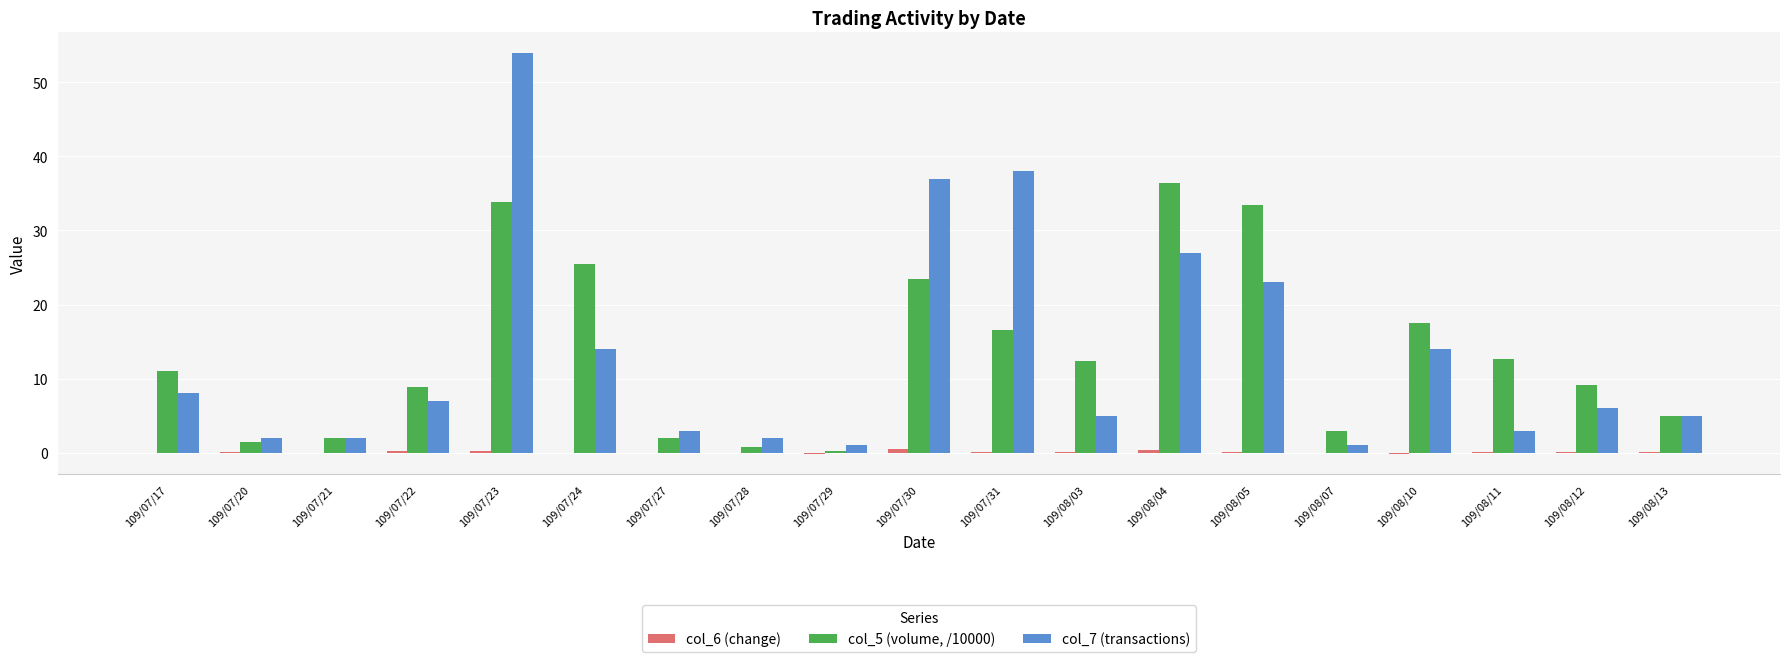

What is the sum of all col_5 (volume, /10000) values?

255.5